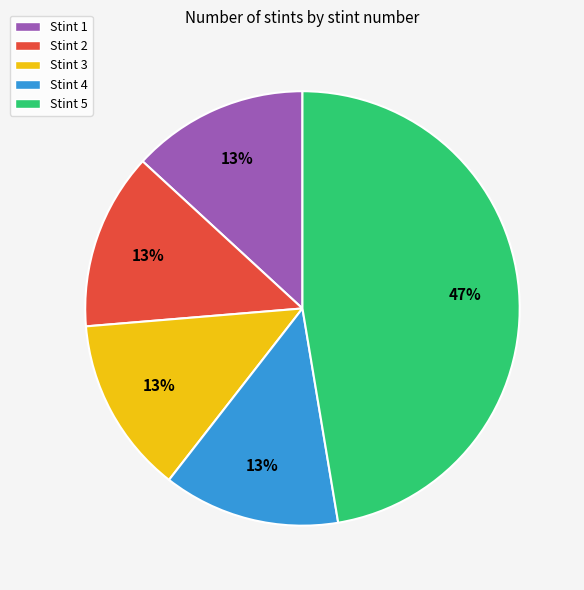

What is the ratio of the value at Stint 1 to the value at Stint 4?

1.0